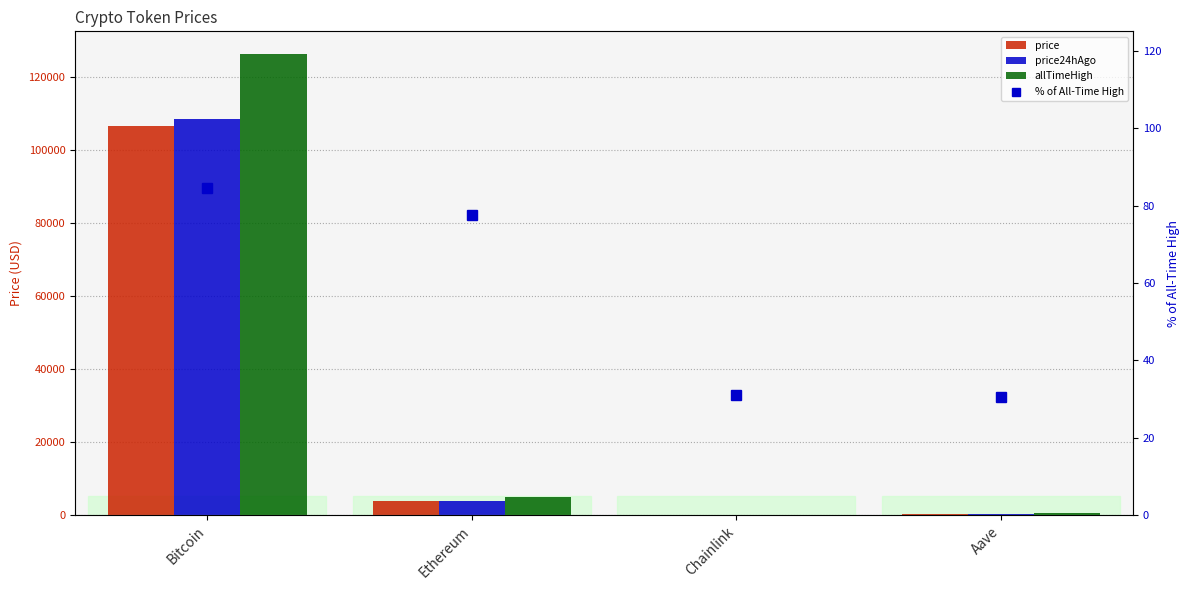

Reading left to right, list all the values displayed in this chart.

price: 106529.0	3831.6	16.4	202.7
price24hAgo: 108329.0	3878.4	17.5	233.1
allTimeHigh: 126080.0	4946.1	52.7	661.7
% of All-Time High: 84.5	77.5	31.0	30.6